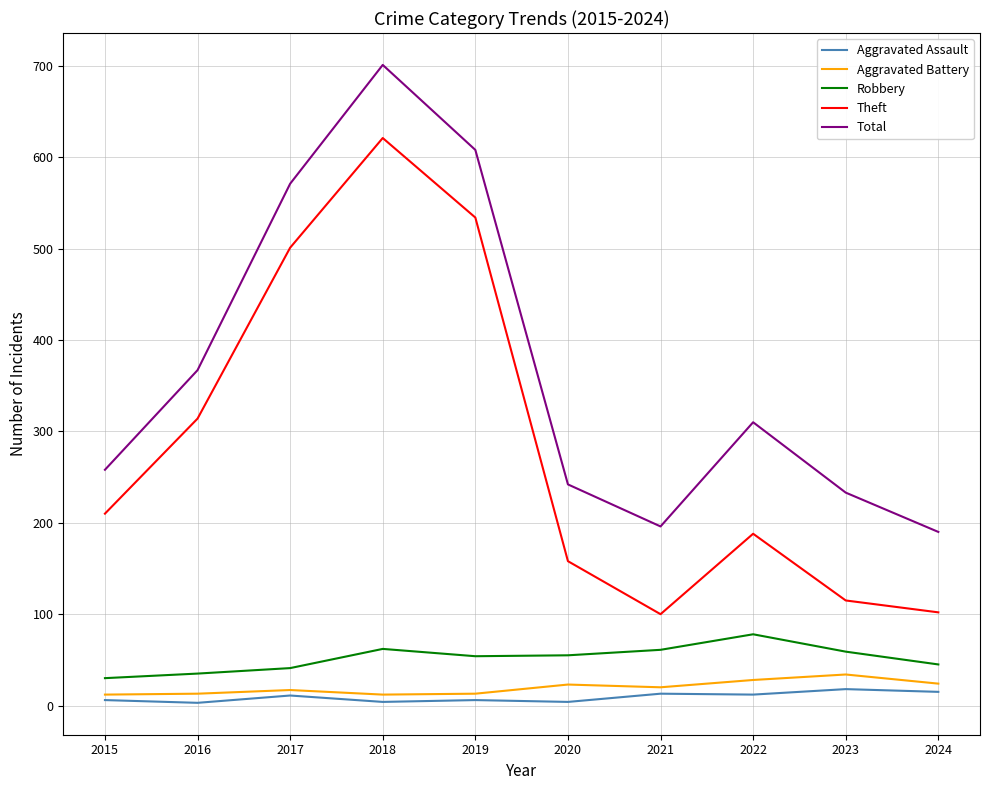

True or false: Theft and Robbery intersect in this chart.

False